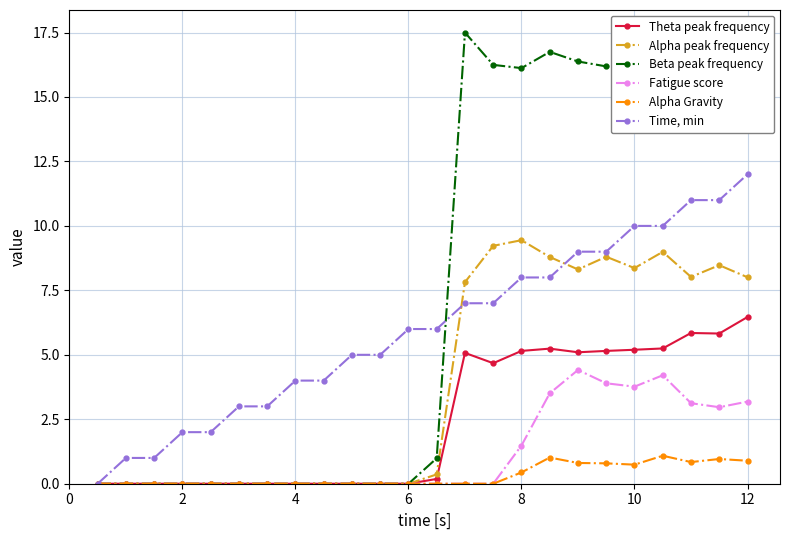

What is the maximum value for Alpha peak frequency?

9.4